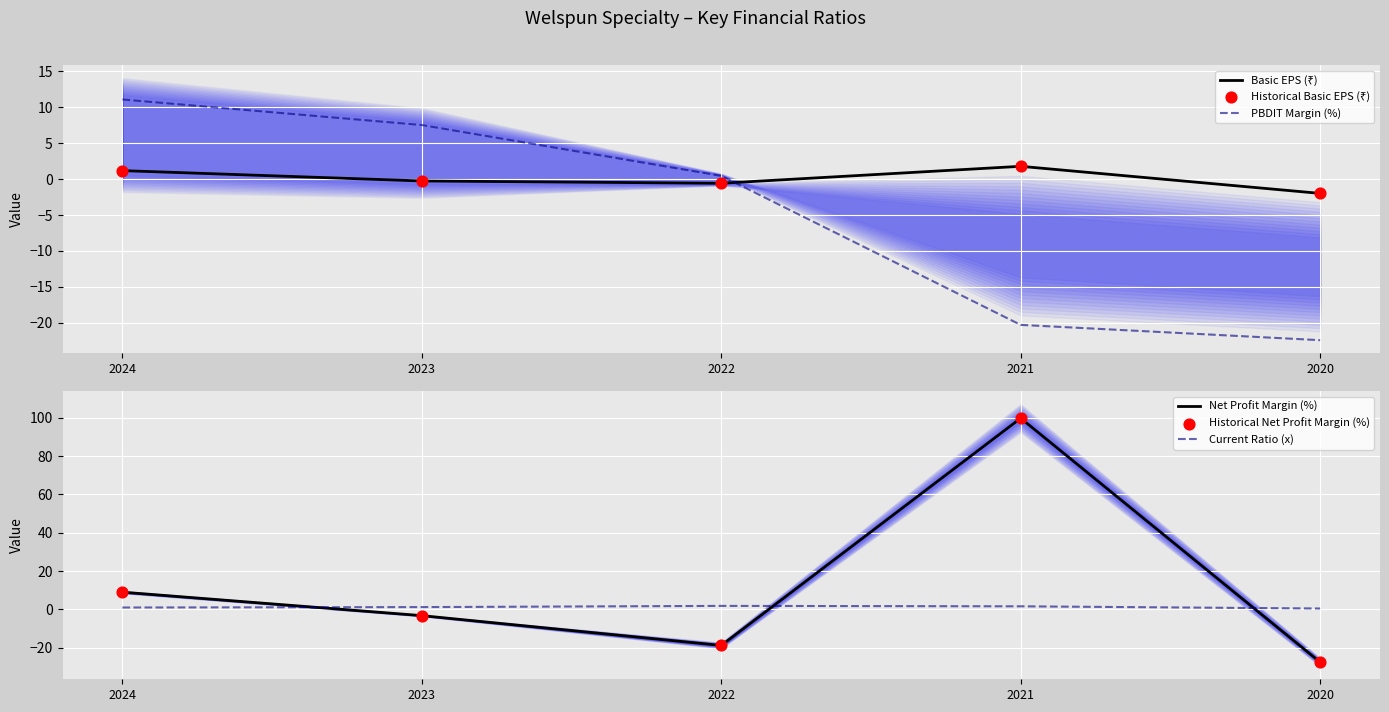

At how many categories does at least one series exceed -9?

5